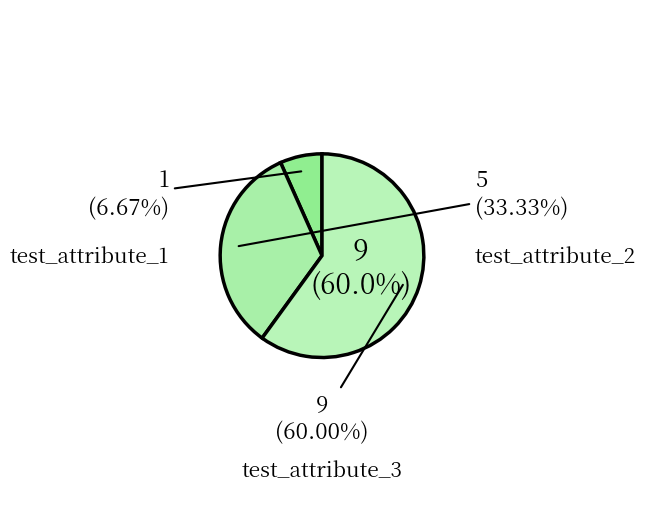

To the nearest percent, what is the average slice percentage?

33%